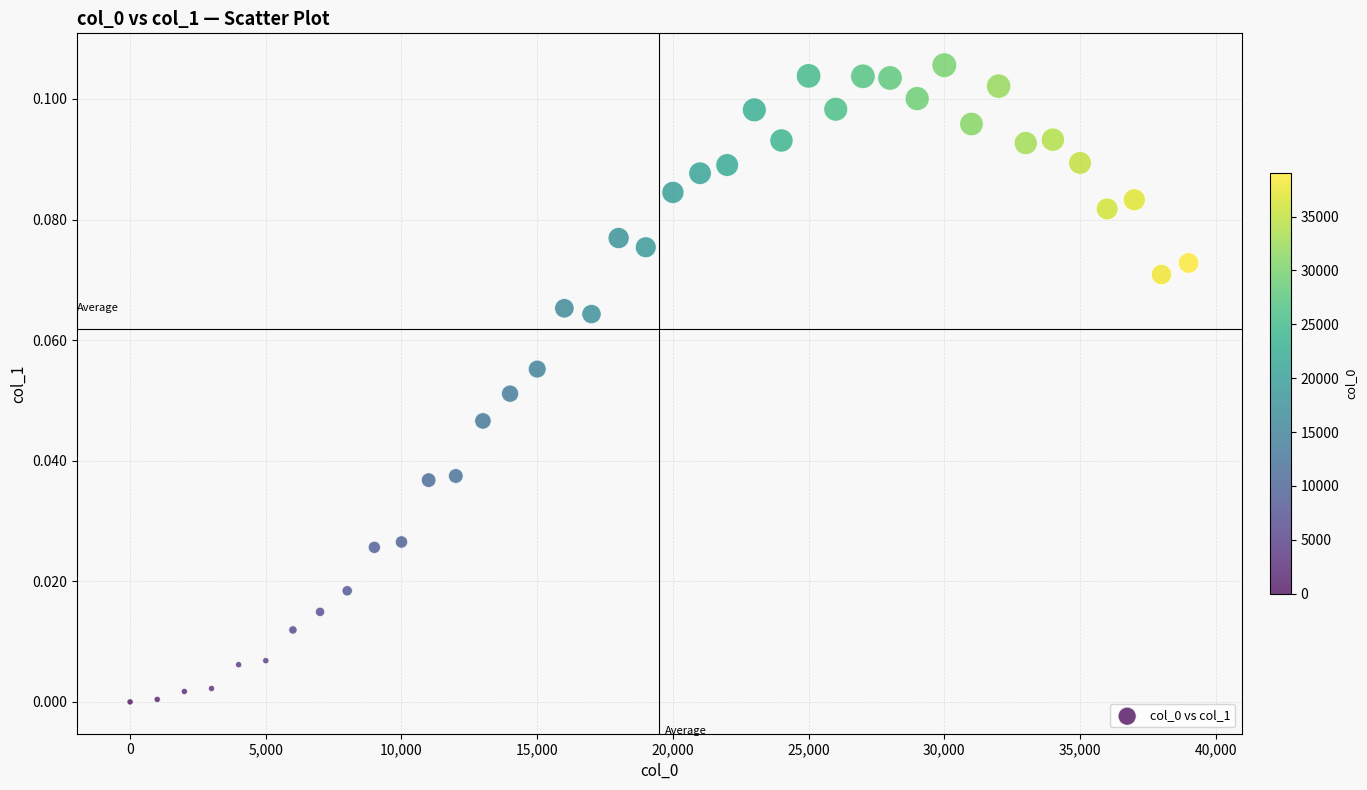

What is the range of X values (max minus min)?

39000.0